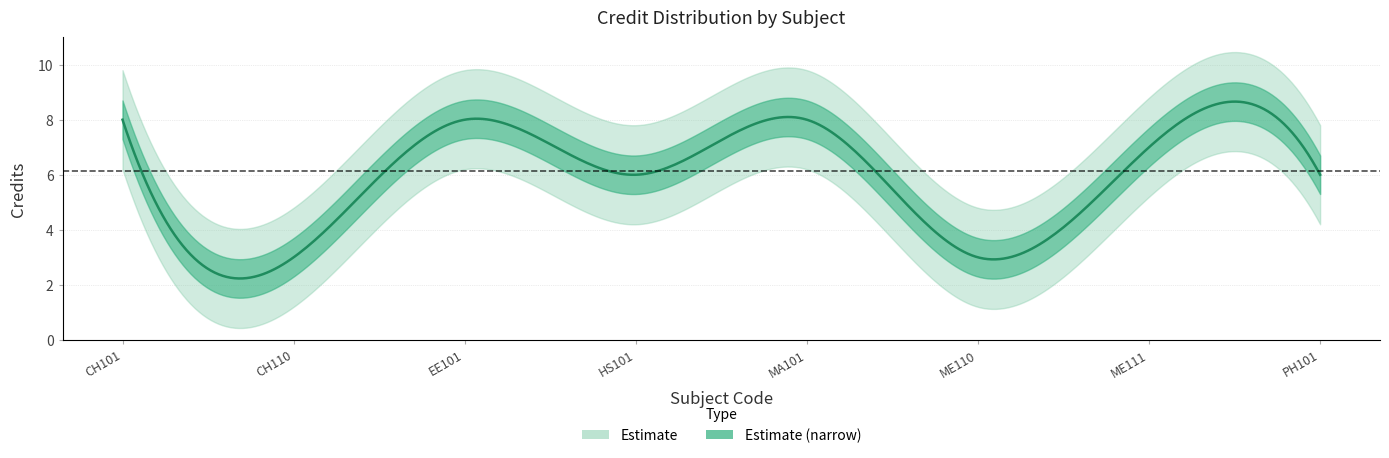

What is the sum of the values at HS101 and ME111?

13